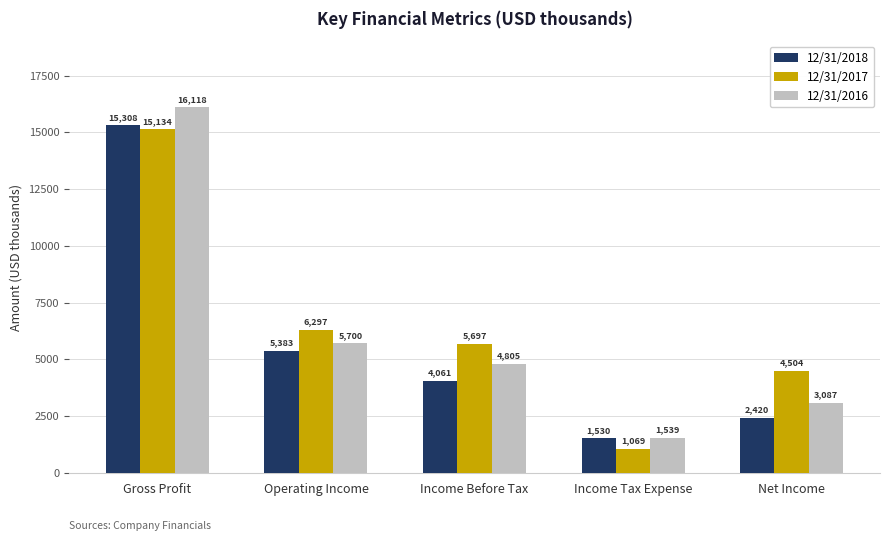

At which category does the chart reach its minimum across all series?

Income Tax Expense